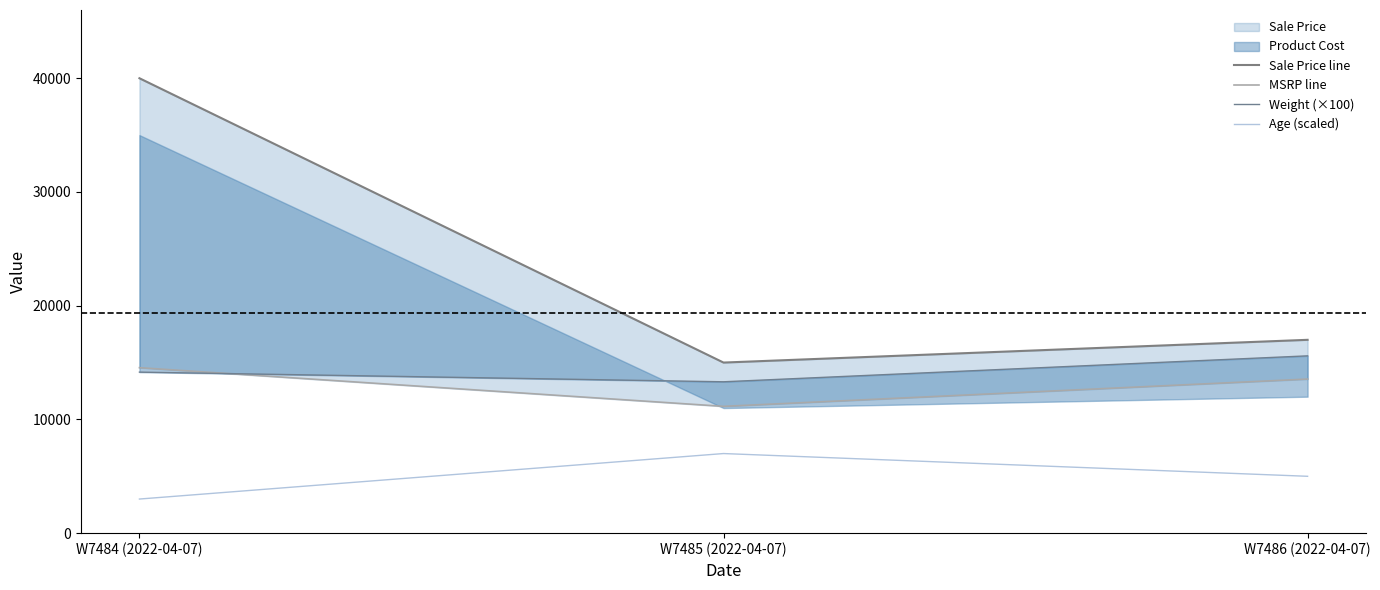

What is the label of the 3rd point from the right?

W7484 (2022-04-07)